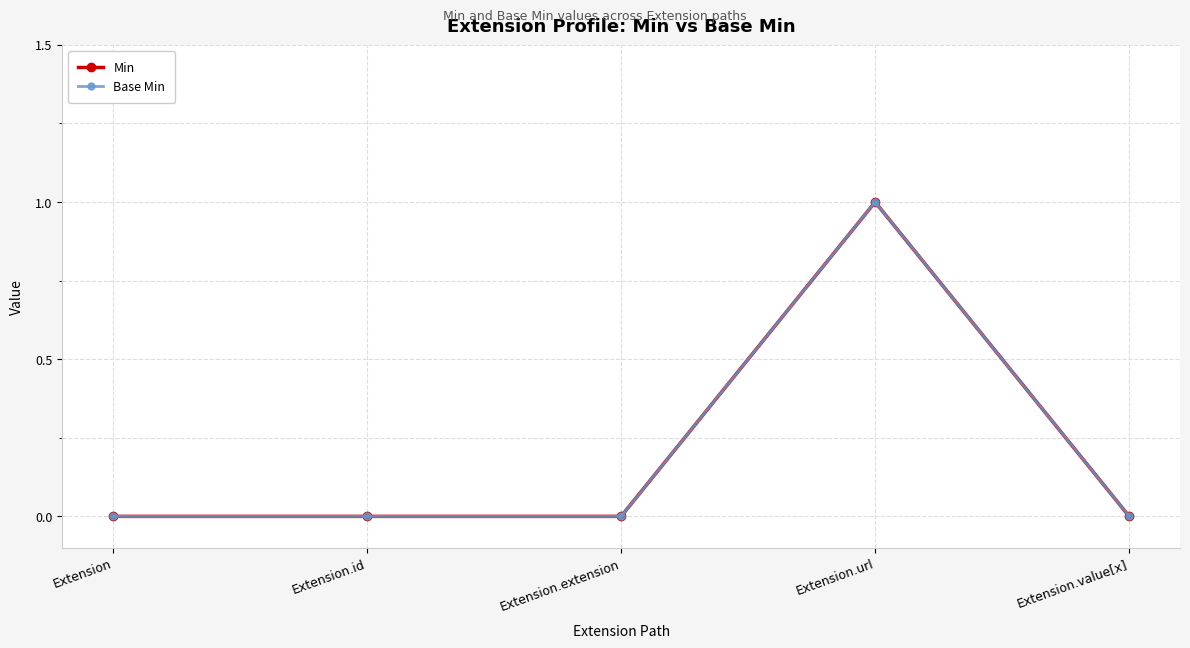

How many lines are shown in the chart?

2